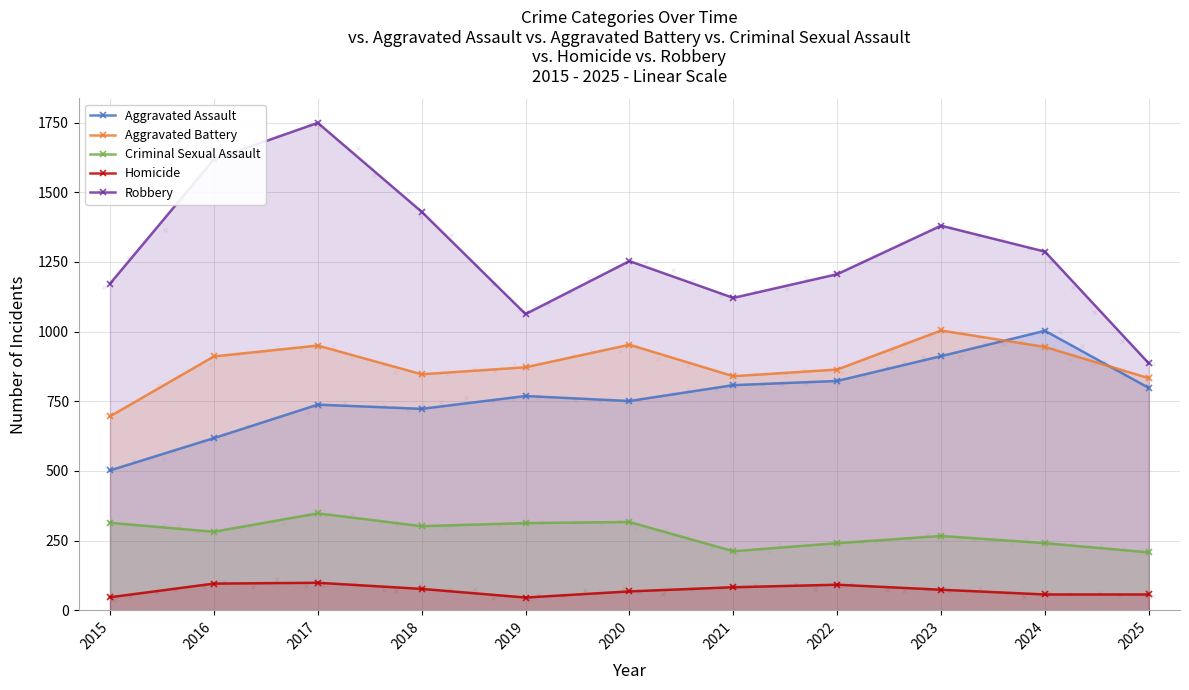

What are all the series names shown in the legend?

Aggravated Assault, Aggravated Battery, Criminal Sexual Assault, Homicide, Robbery